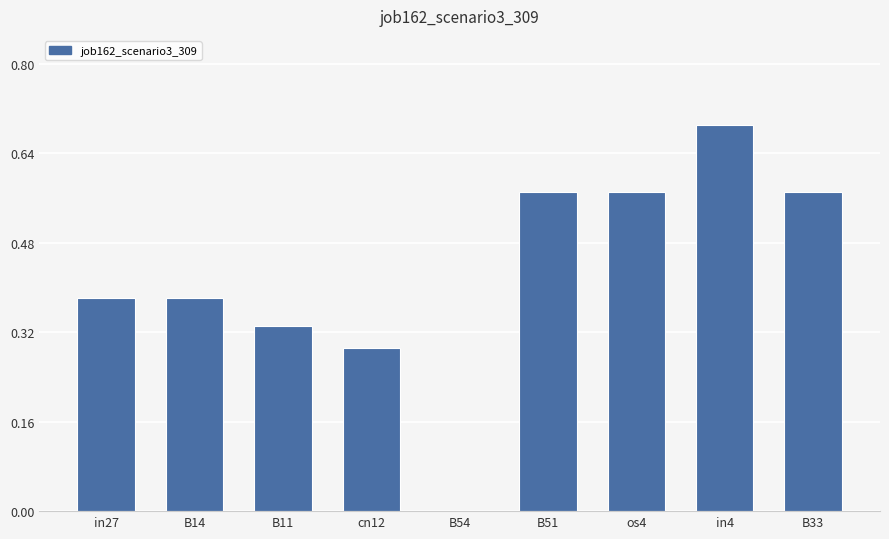

Which has a higher value, in4 or B14?

in4